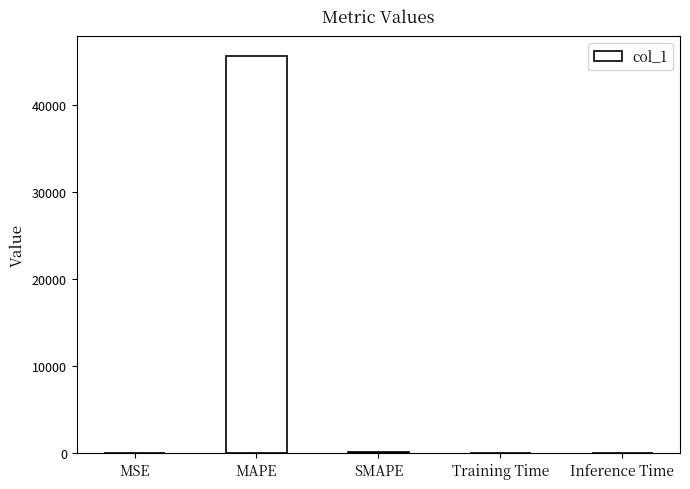

Are the bars horizontal?

No